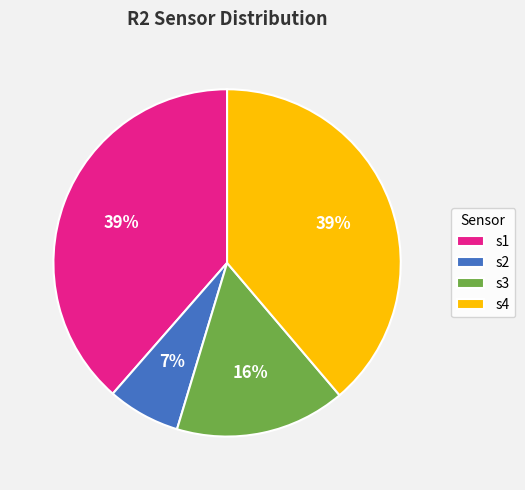

How many slices are in this pie chart?

4